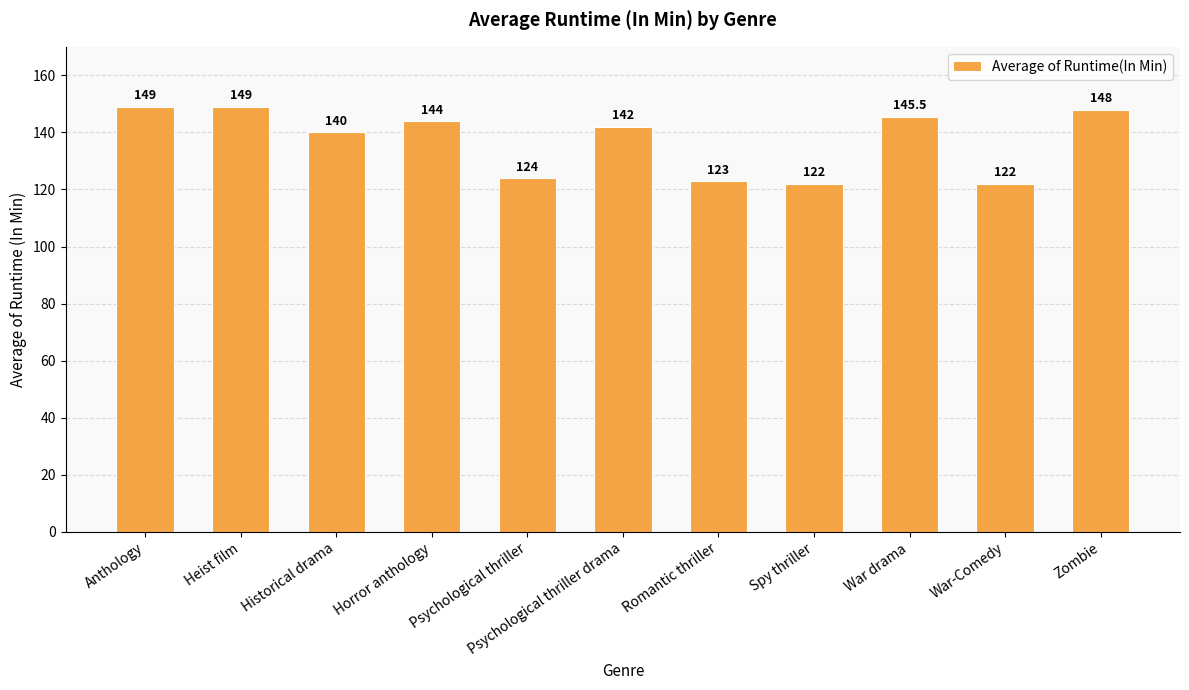

What is the difference between the maximum and minimum values?

27.0